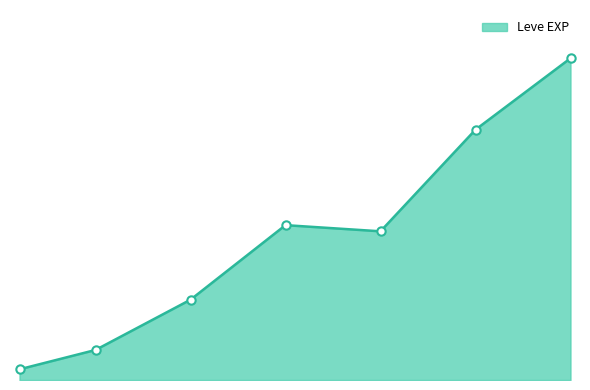

Does the chart display data point markers on the line(s)?

No